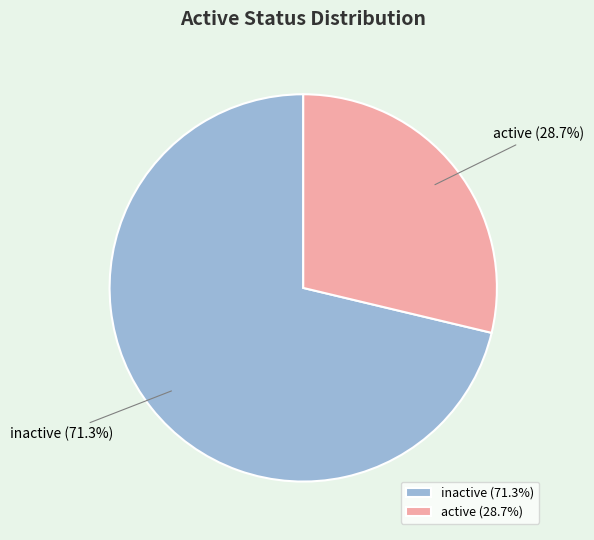

Which category accounts for the majority?

inactive